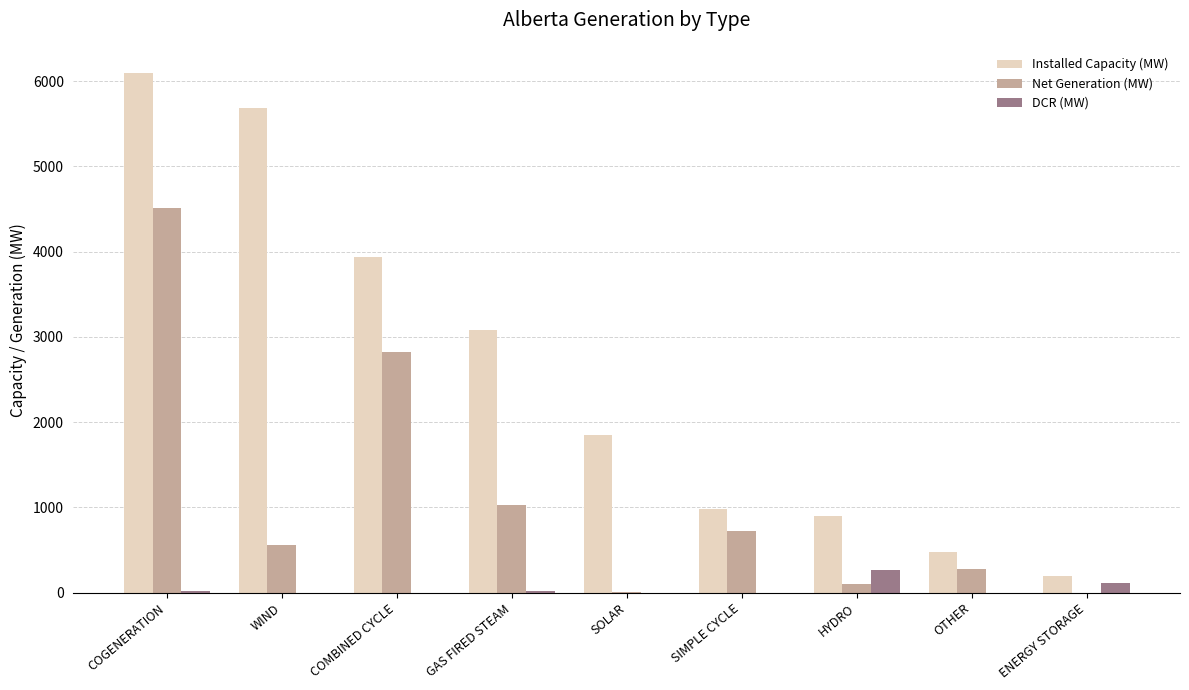

At which category is the sum across all series the highest?

COGENERATION